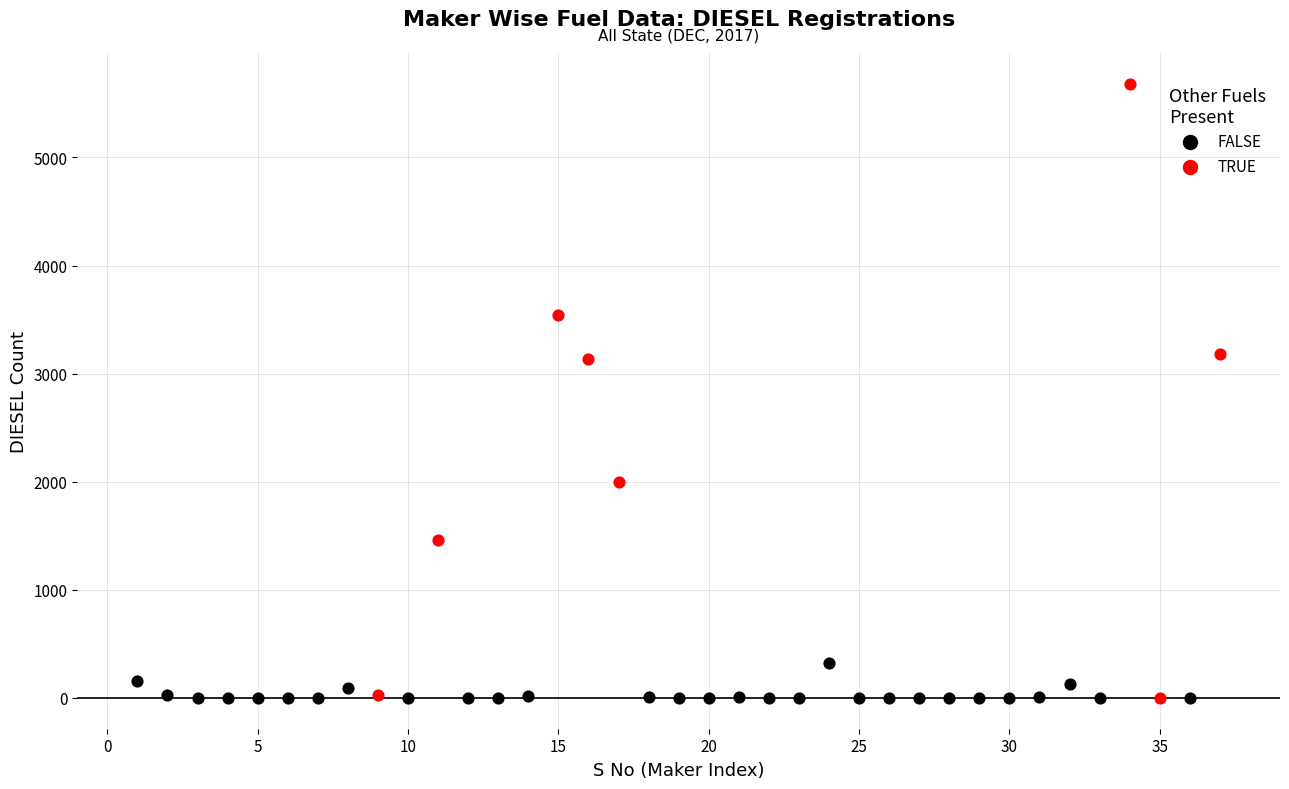

Which series has the largest Y range (max minus min)?

TRUE